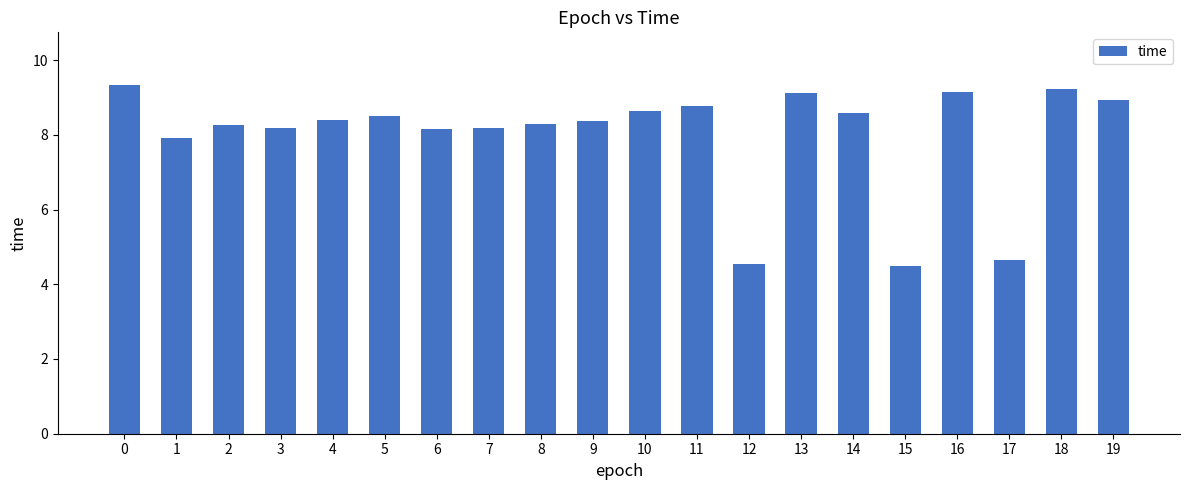

Is it true that the value at 2 is 8.3?

True